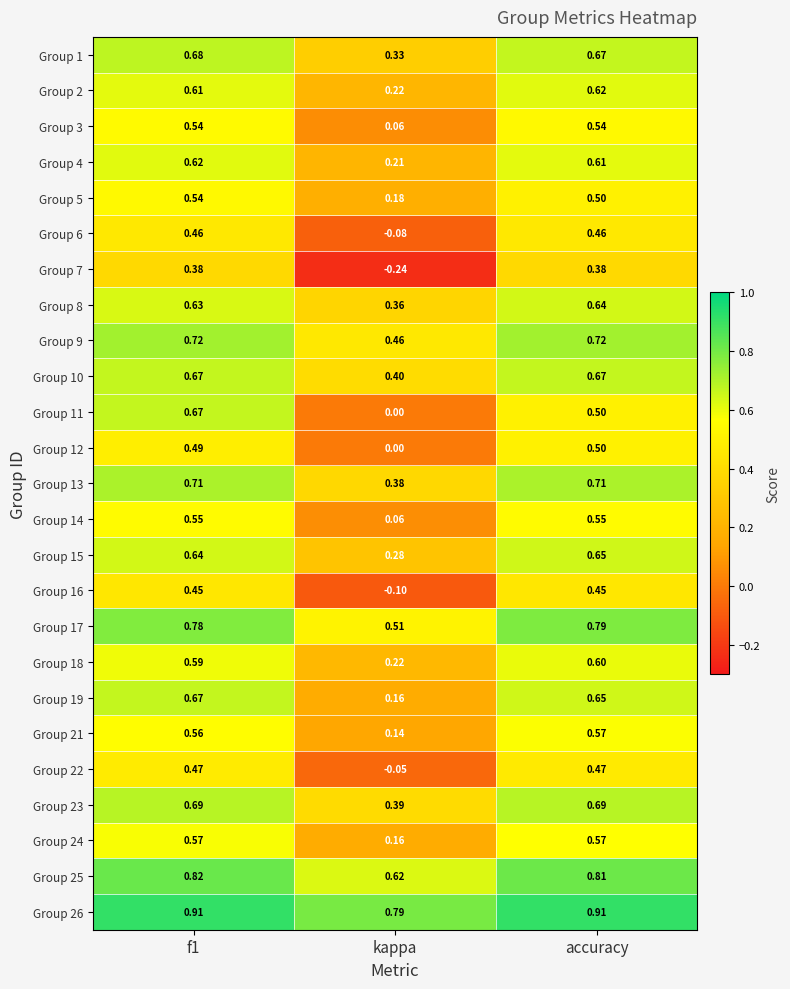

Which category has the lowest value across all series?

kappa